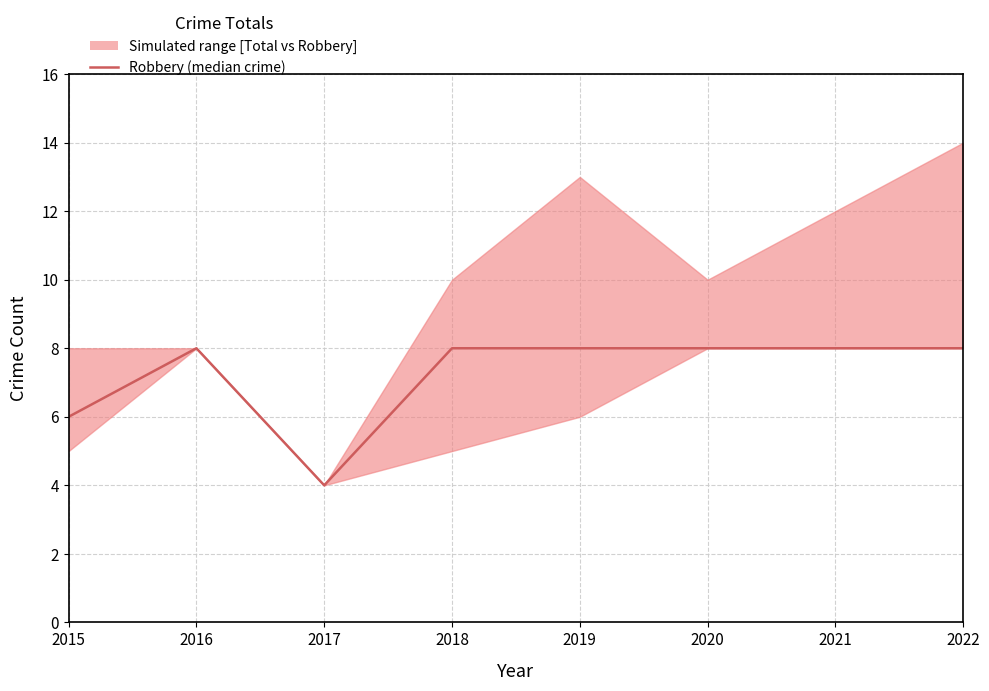

Where is the first local minimum?

2017